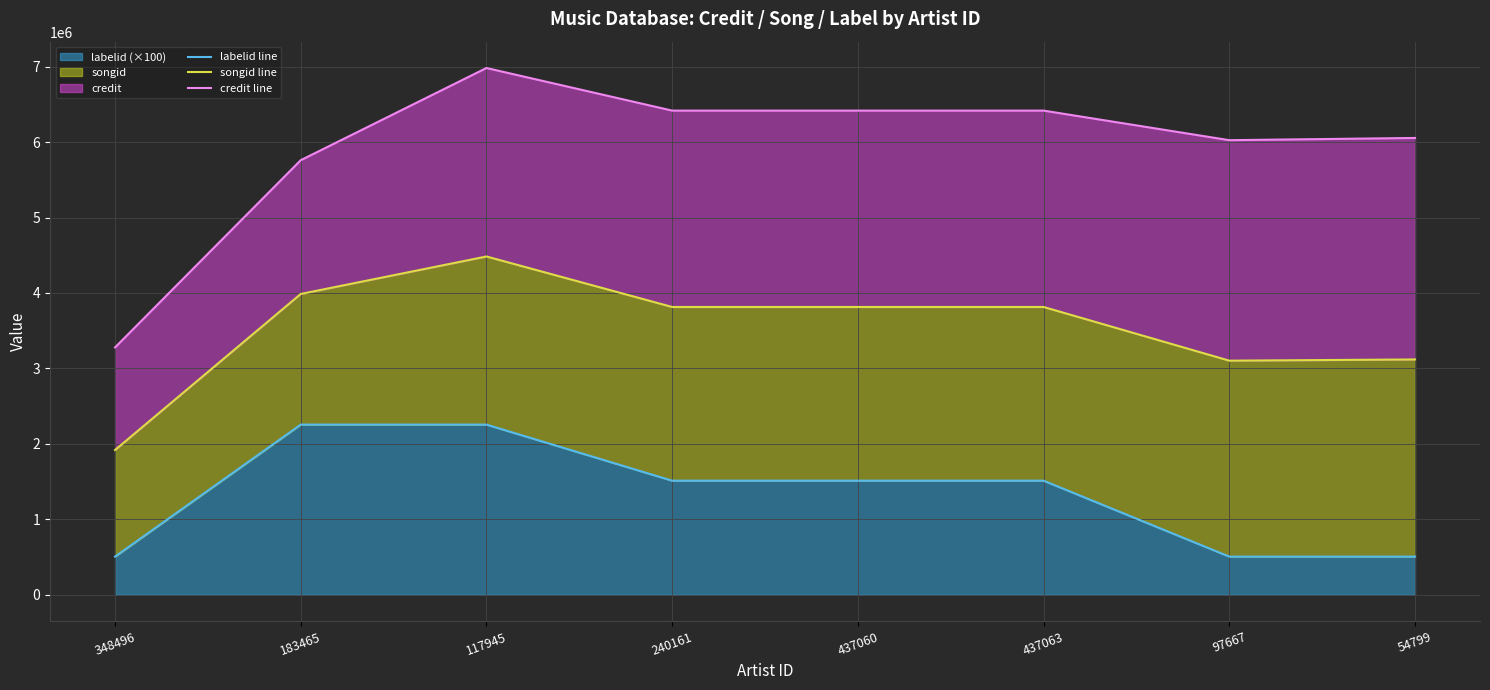

At 437060, list the series in order from smallest to largest.

labelid line, songid line, credit line